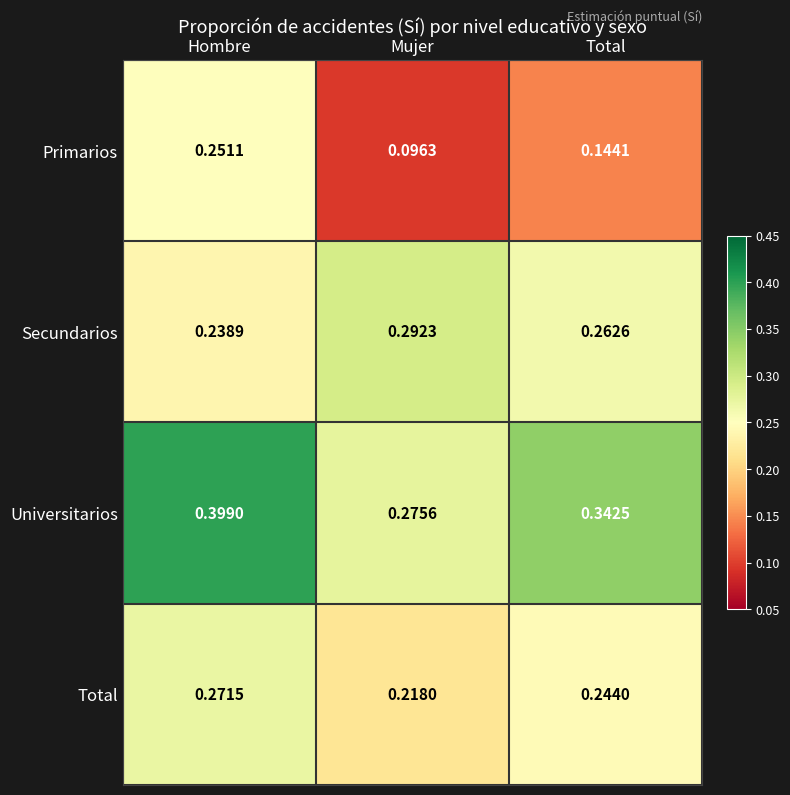

Rank the series by their maximum value, from lowest to highest.

Primarios, Total, Secundarios, Universitarios